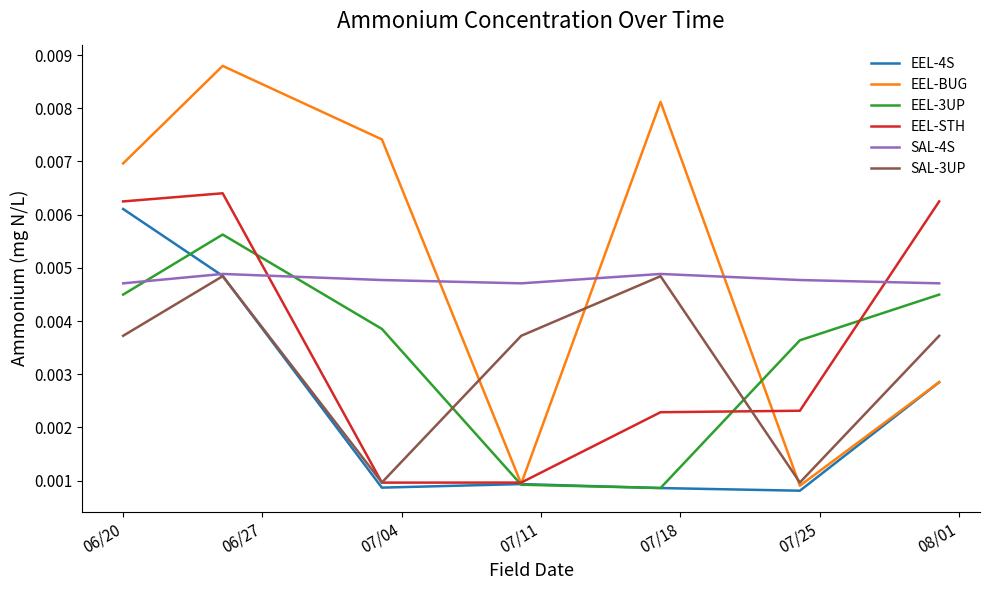

Which series has the largest total across all categories?

EEL-BUG